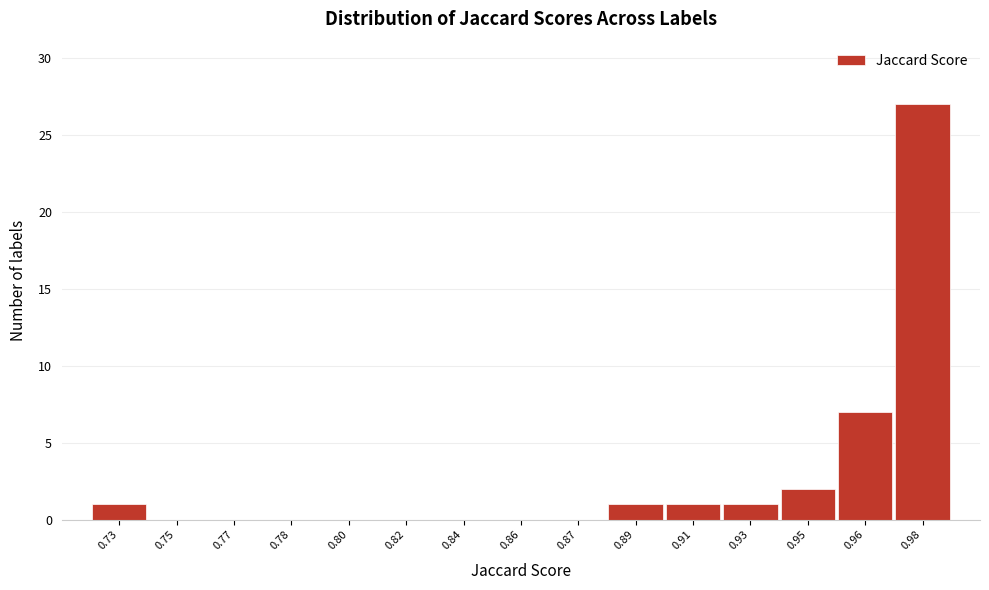

Reading left to right, transcribe all the data shown in this chart.

0.73=1	0.75=0	0.77=0	0.78=0	0.80=0	0.82=0	0.84=0	0.86=0	0.87=0	0.89=1	0.91=1	0.93=1	0.95=2	0.96=7	0.98=27